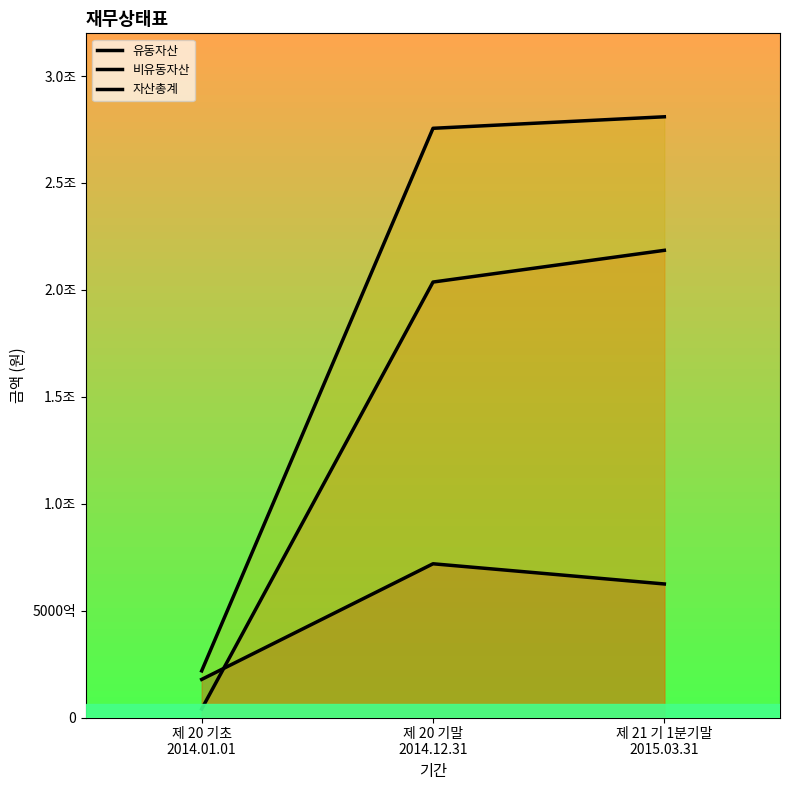

Is the value of 비유동자산 at 제 21 기 1분기말
2015.03.31 greater than the value of 유동자산 at 제 20 기말
2014.12.31?

Yes